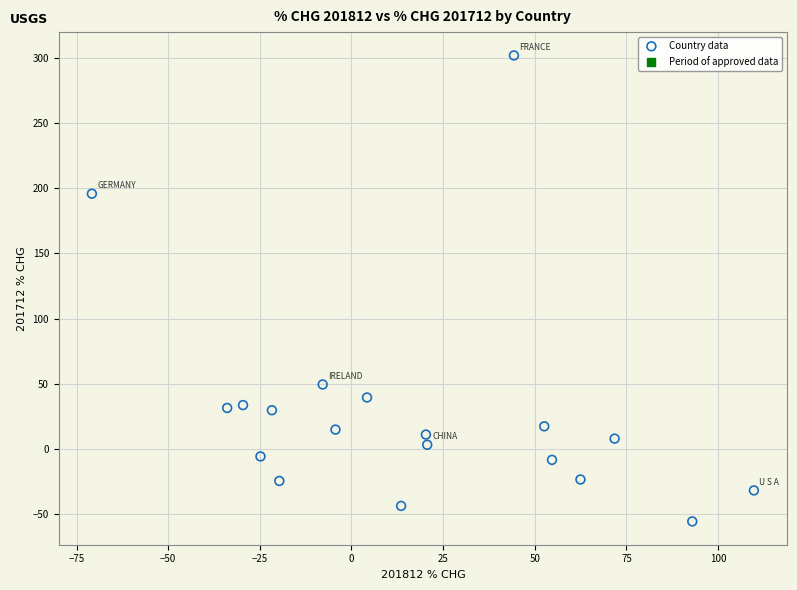

What is the range of Y values (max minus min)?

357.5